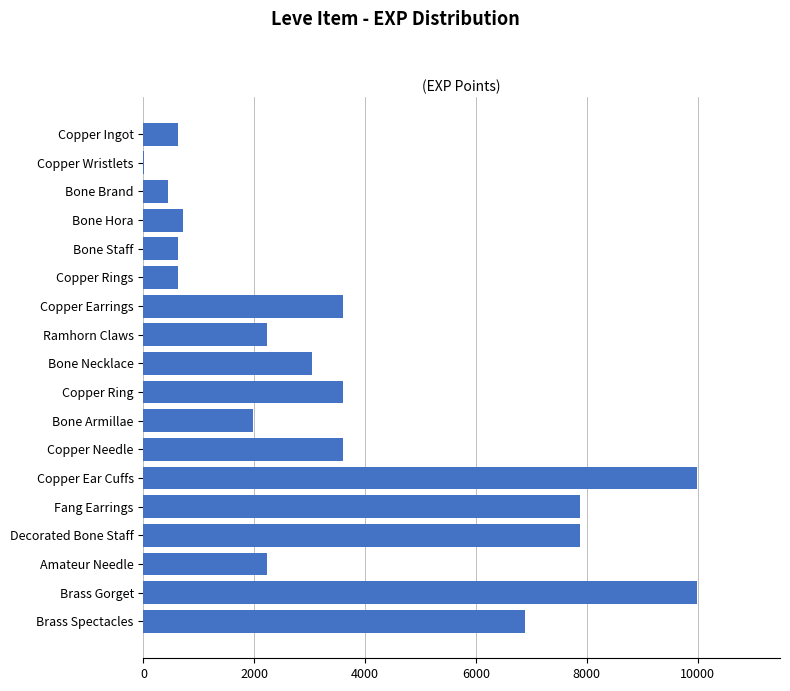

What is the maximum value shown in the chart?

9990